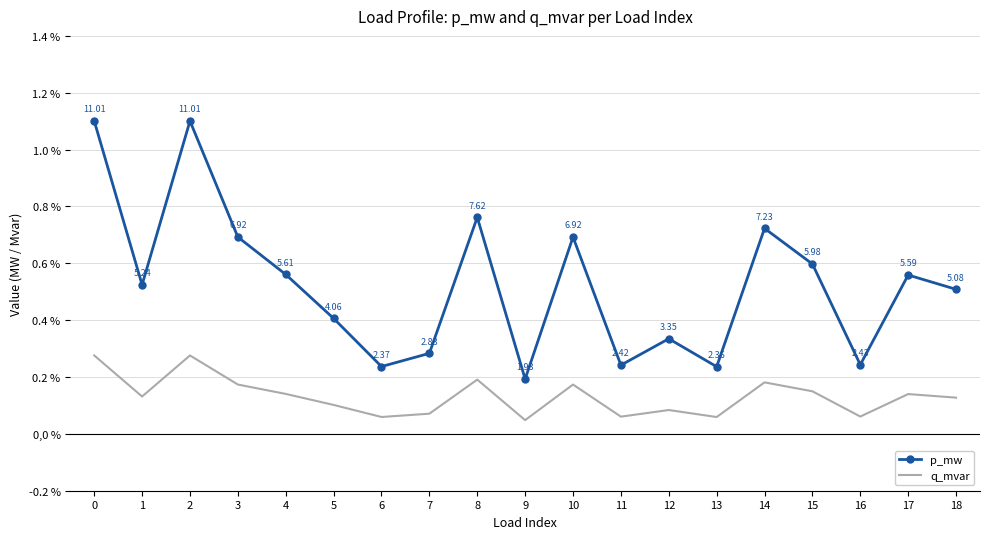

What are all the series names shown in the legend?

p_mw, q_mvar